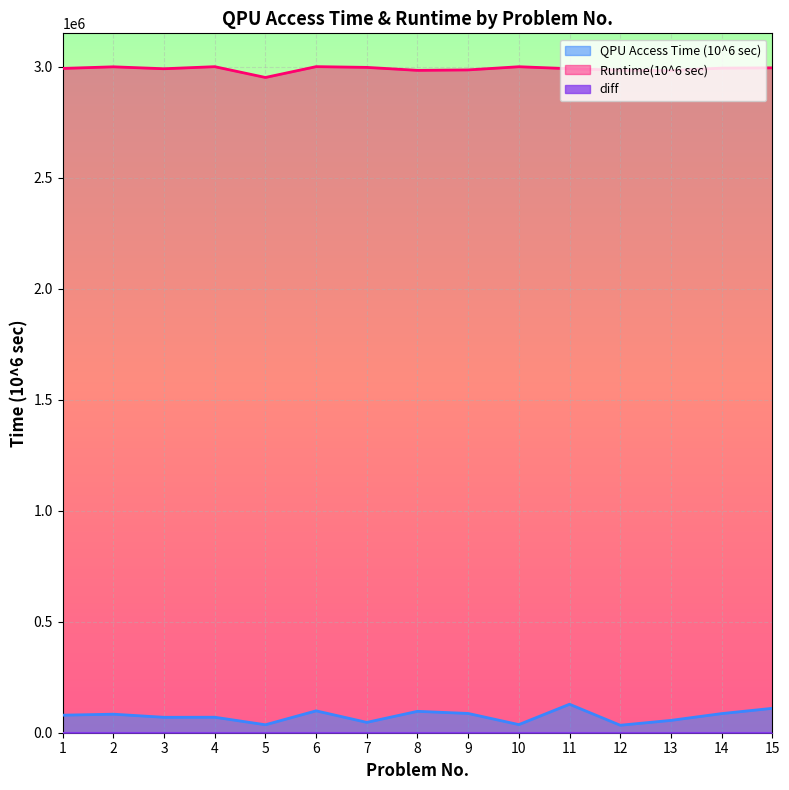

Which series has the largest total across all categories?

Runtime(10^6 sec)